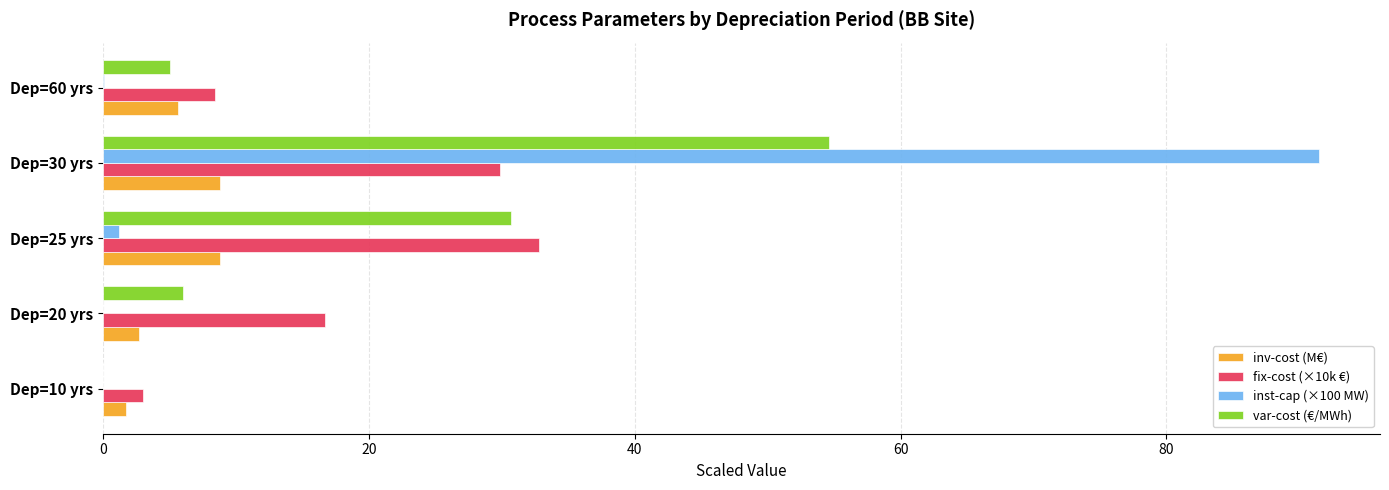

Is the value of inst-cap (×100 MW) at Dep=20 yrs greater than the value of fix-cost (×10k €) at Dep=60 yrs?

No